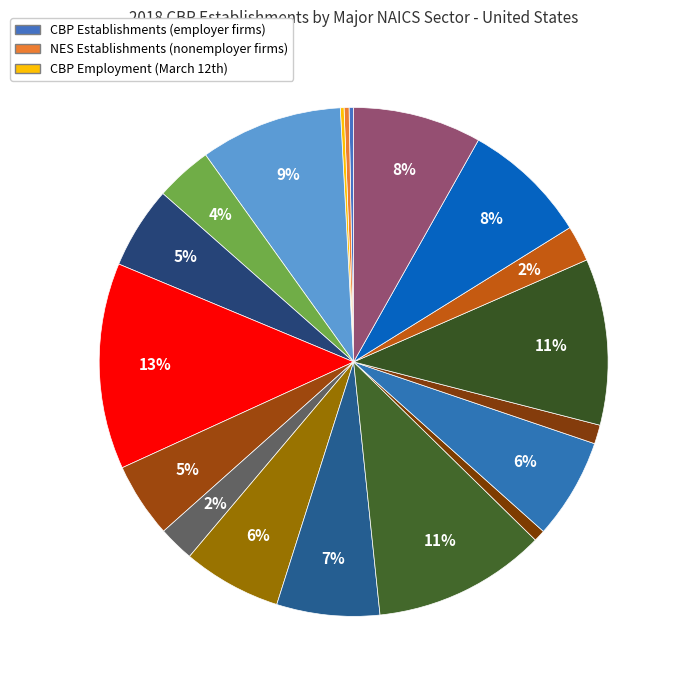

Which category has the smallest portion of the pie?

CBP Establishments